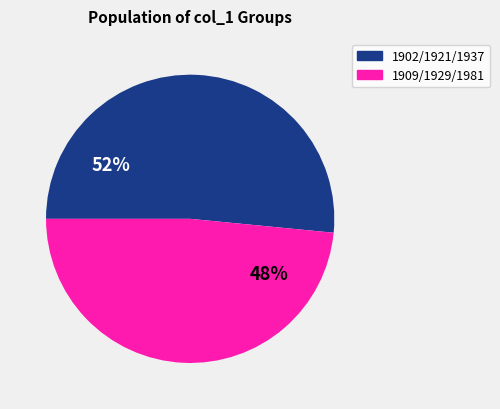

To the nearest percent, what is the average slice percentage?

50%